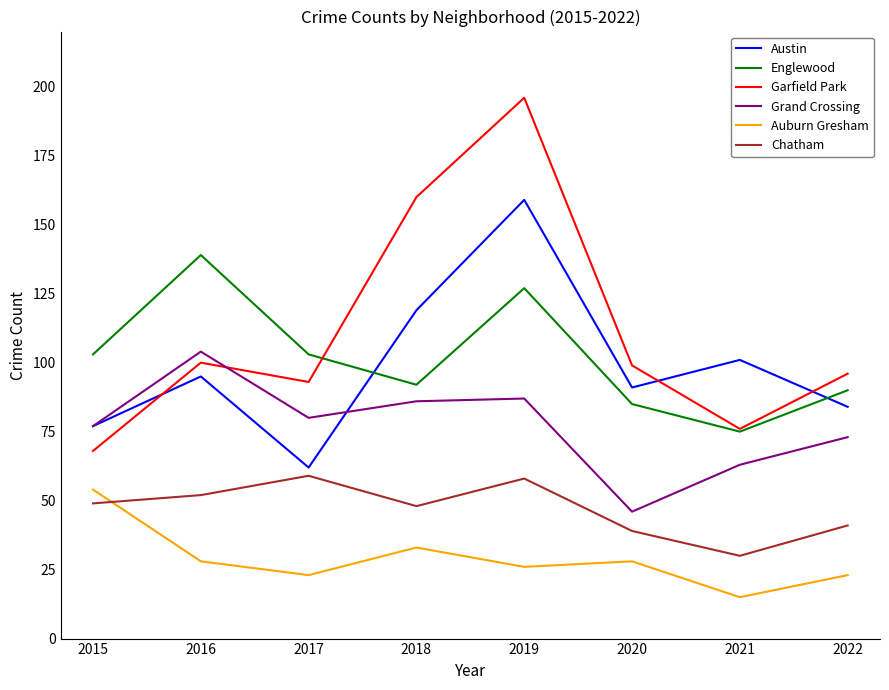

Which series has the largest range (max minus min)?

Garfield Park